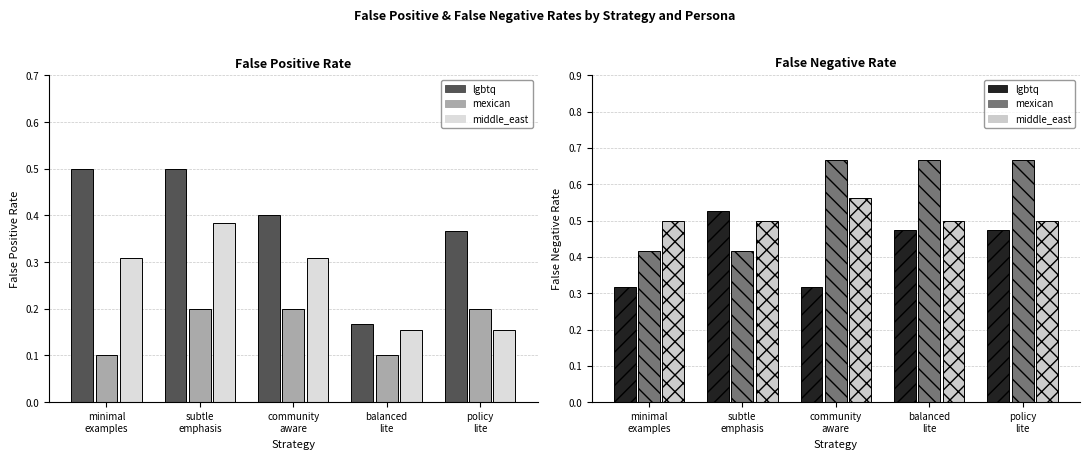

What position from the right is subtle
emphasis?

4